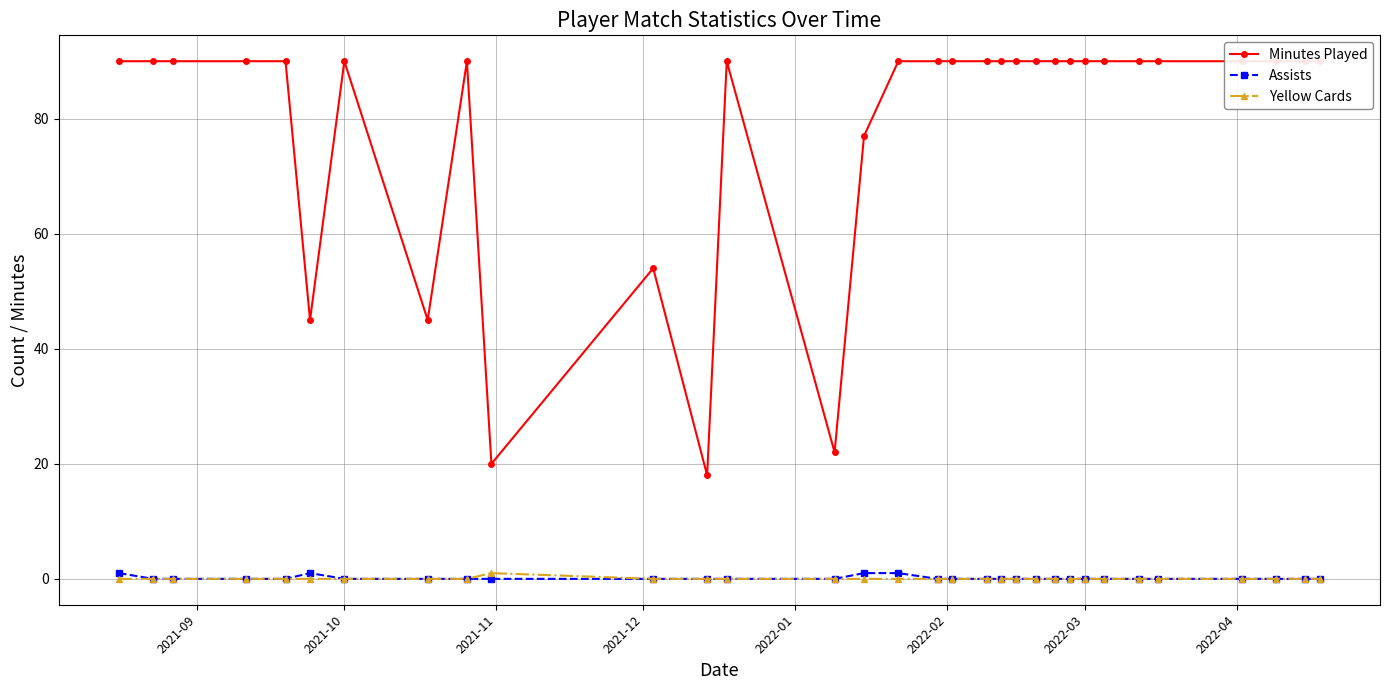

Does the chart display data point markers on the line(s)?

Yes